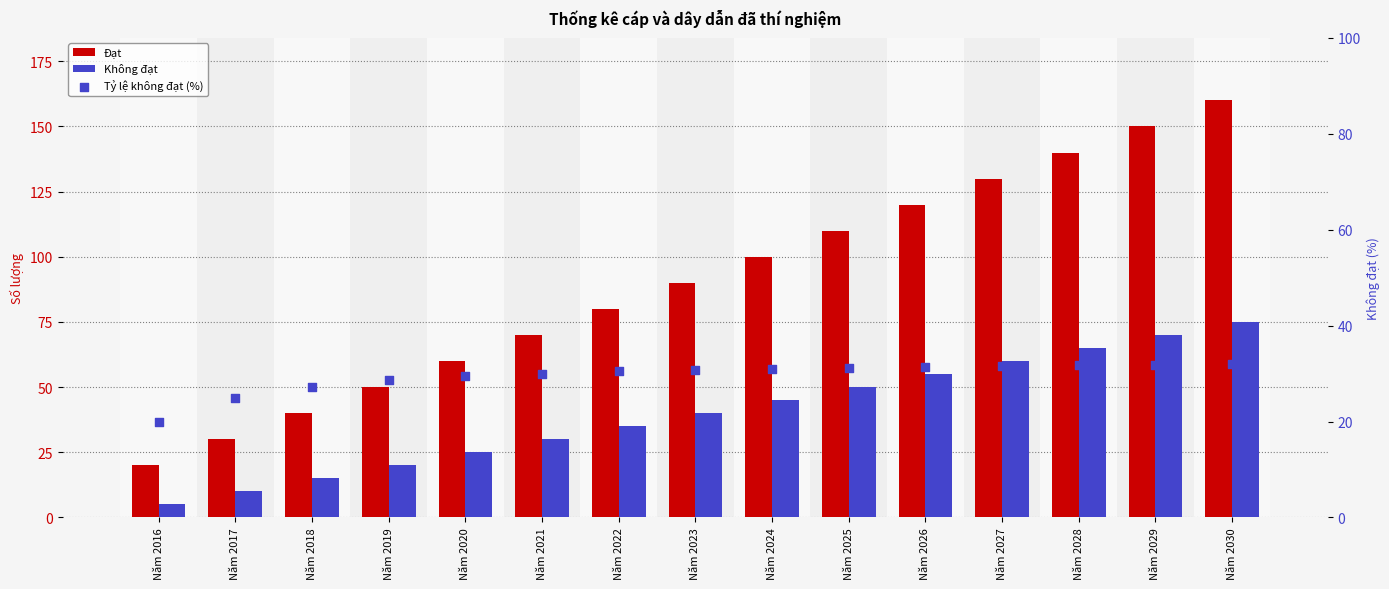

Which series has the largest Y range (max minus min)?

Đạt